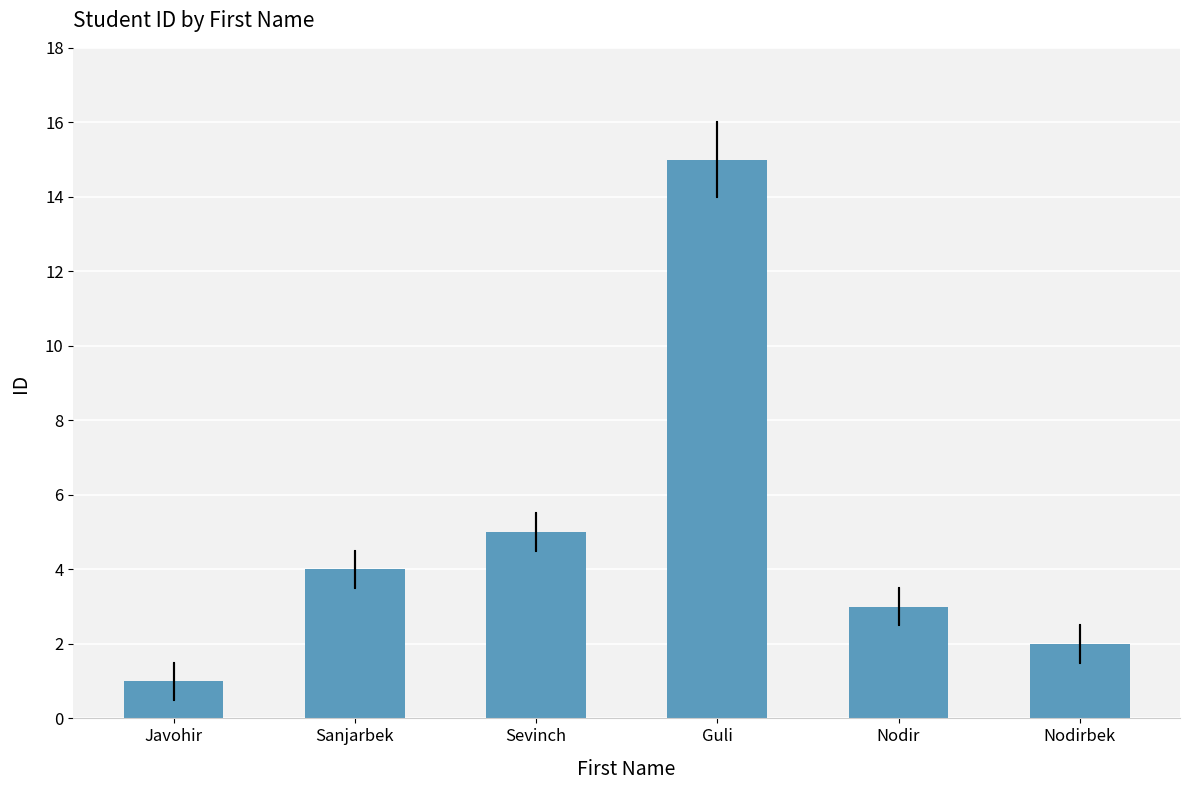

Approximately how many times larger is the value at Nodir compared to Sevinch?

0.6